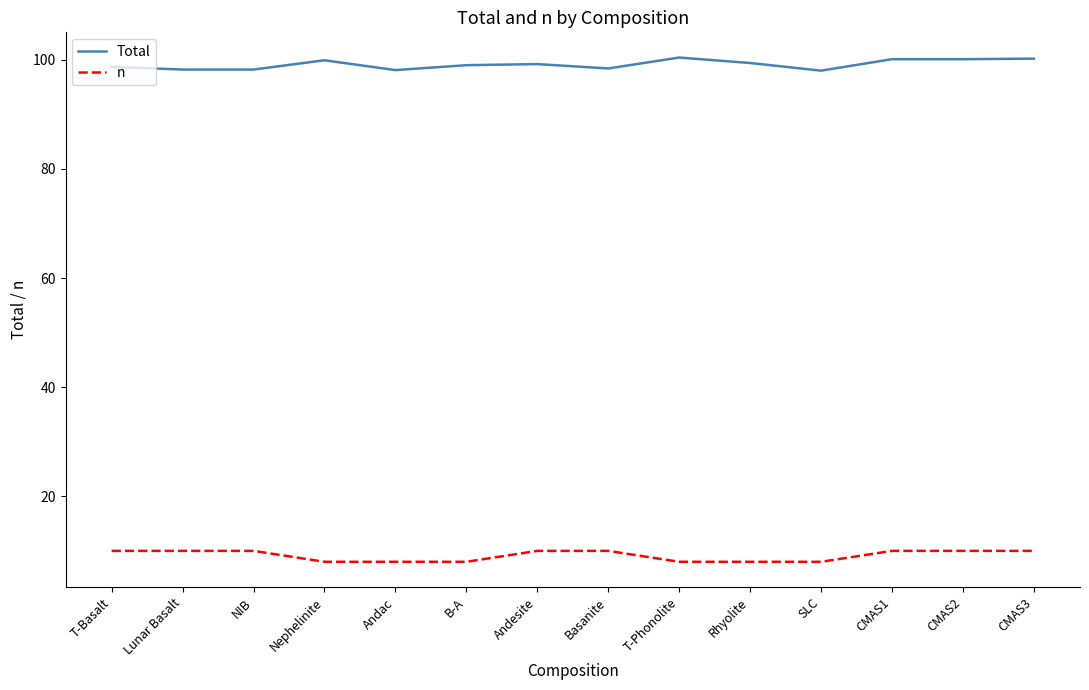

What position from the left is Andac?

5